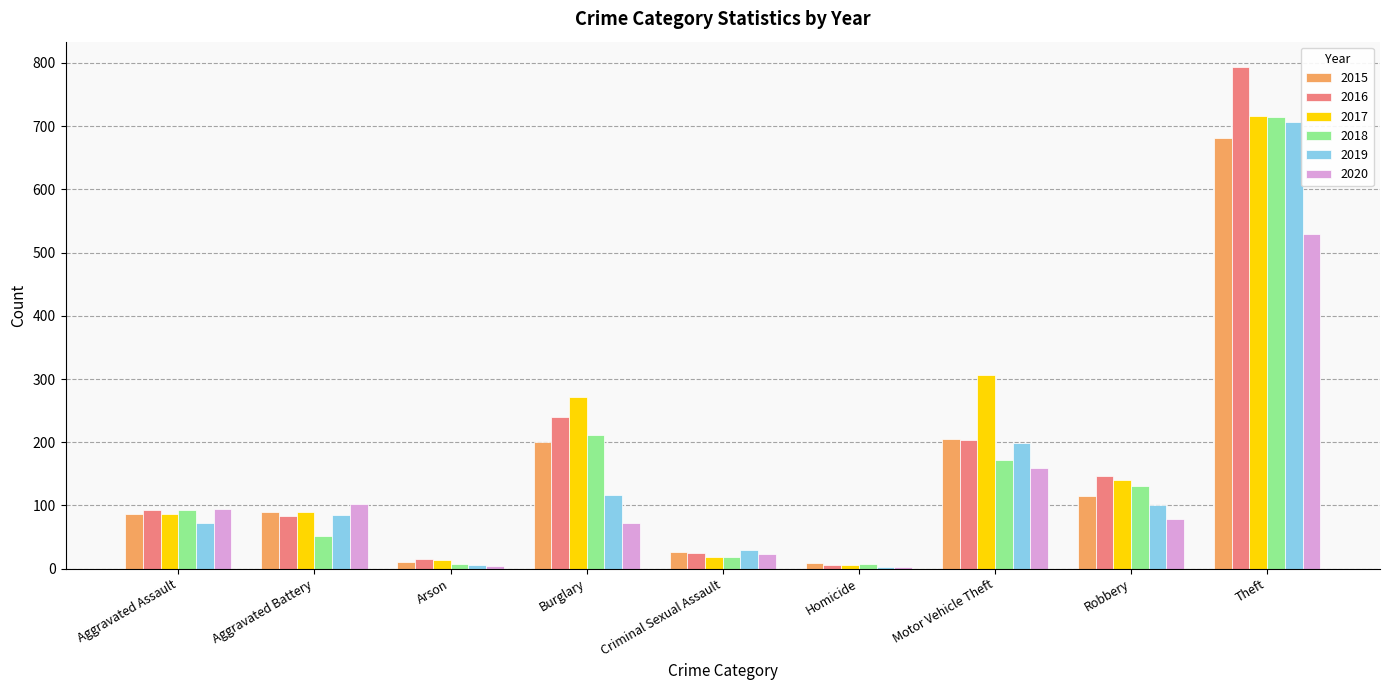

What is the maximum value for 2017?

716